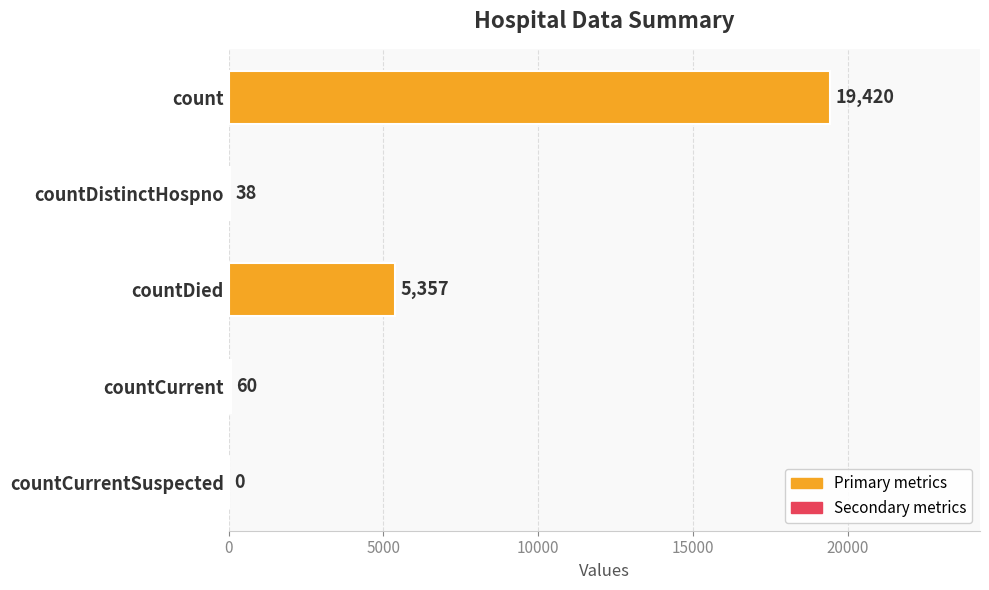

What is the ratio of the value at countDied to the value at count?

0.3